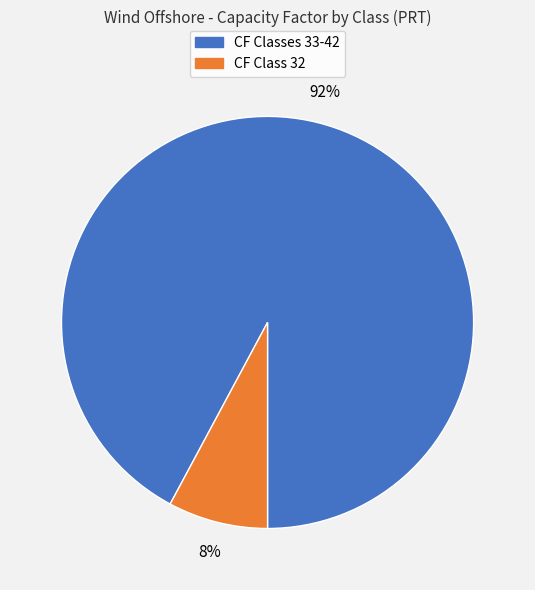

Is there any slice that represents more than half of the pie?

Yes